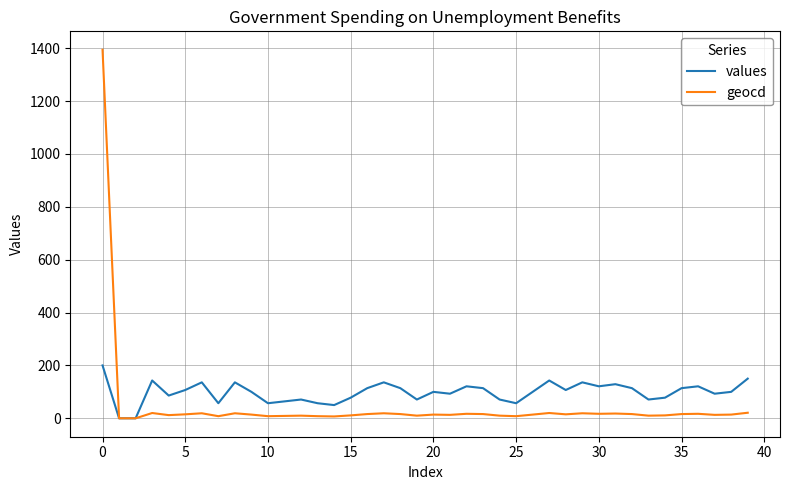

What is the average value of the values series?

98